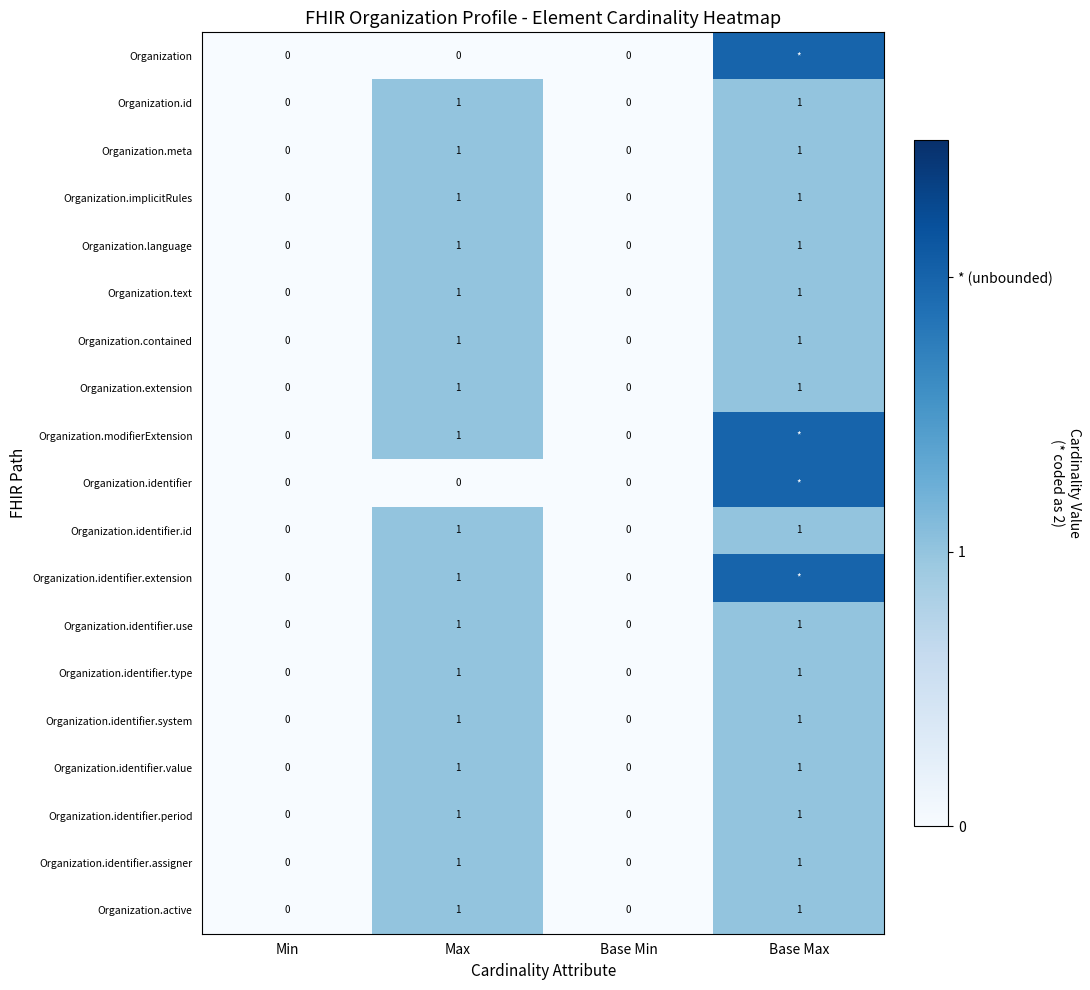

Is the value of Organization.id at Min greater than the value of Organization.text at Max?

No